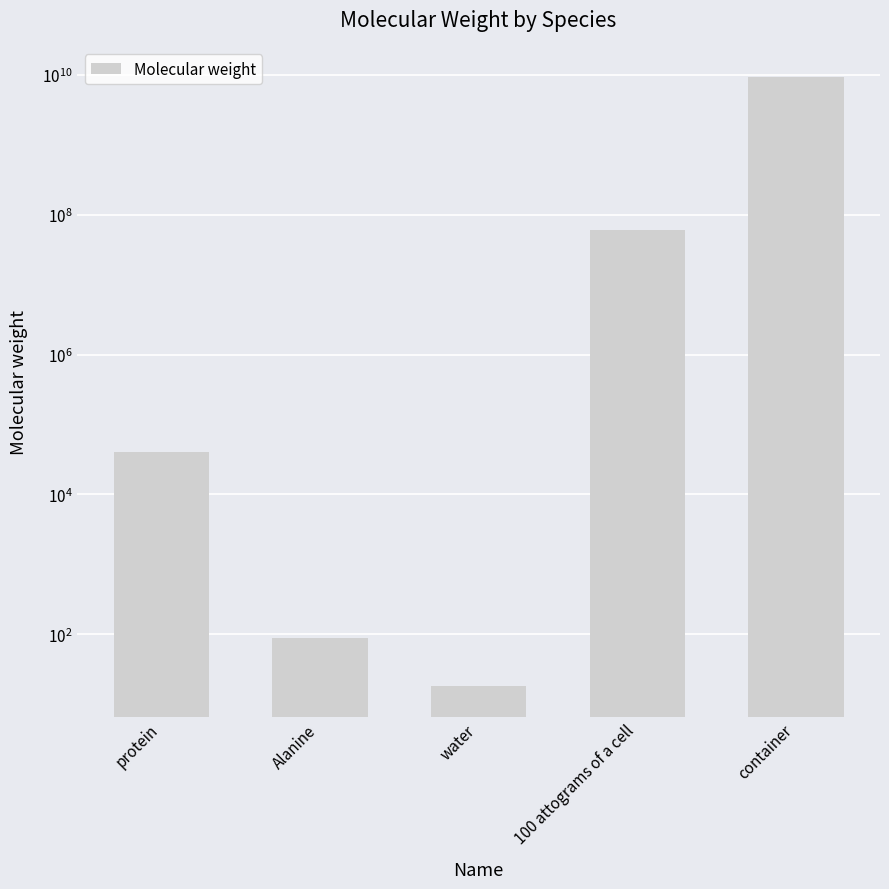

What is the smallest value displayed?

18.0